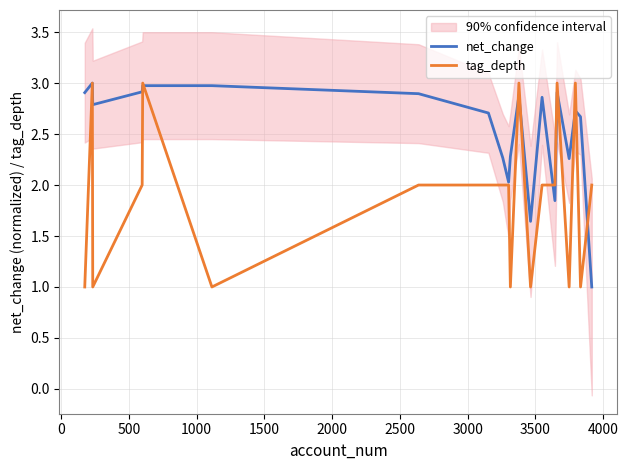

What is the minimum value for net_change?

1.0